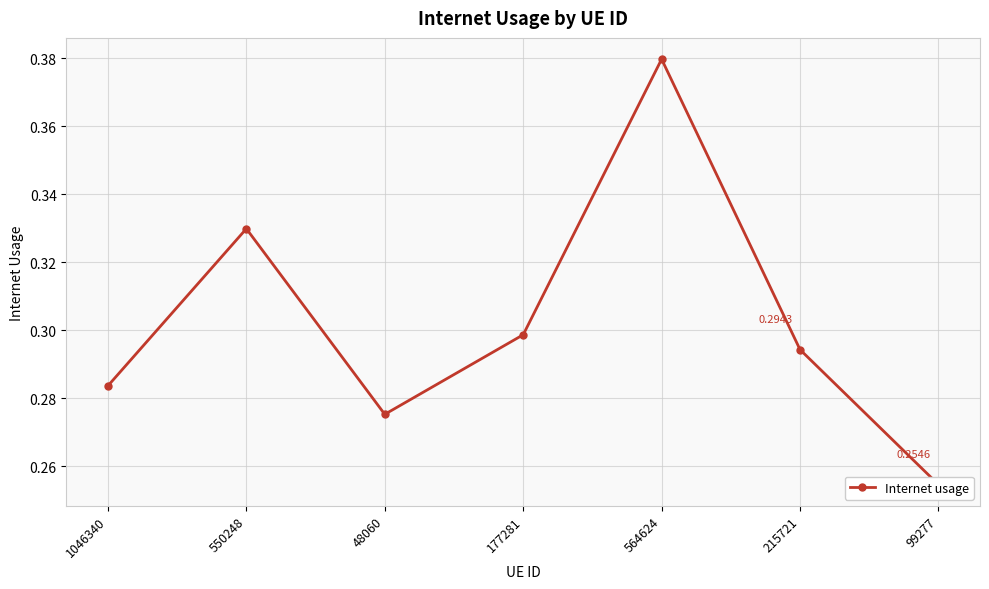

What is the label of the 6th point from the left?

215721